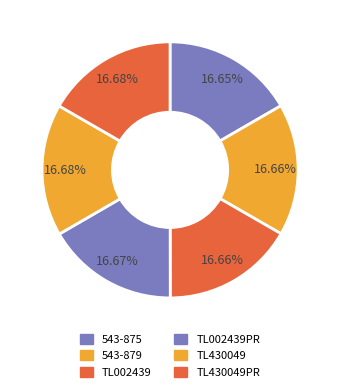

Which has a higher value, TL430049PR or TL002439PR?

TL430049PR